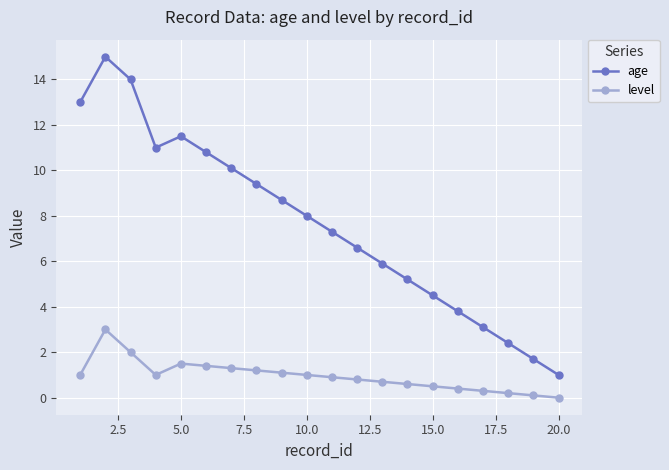

True or false: level and age cross at least once.

False